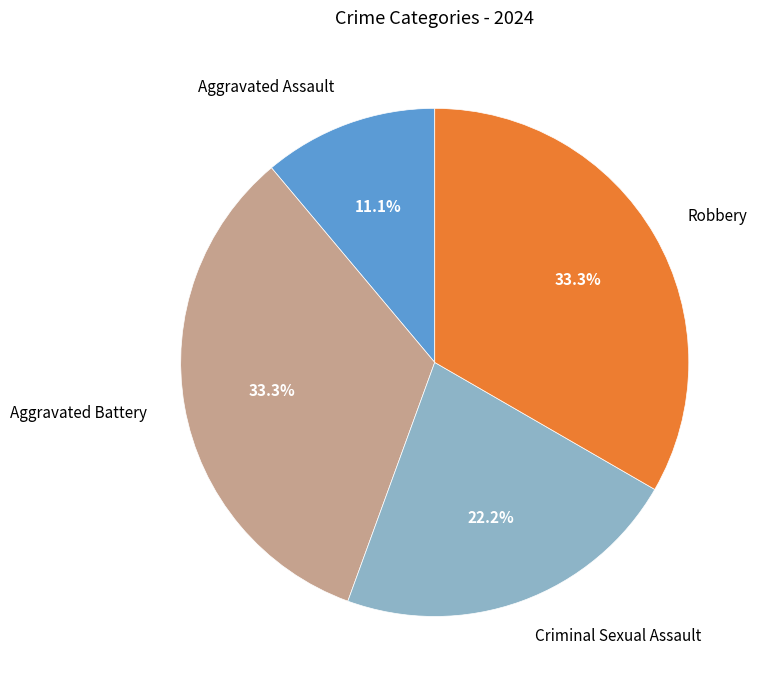

How many segments does this pie chart have?

4